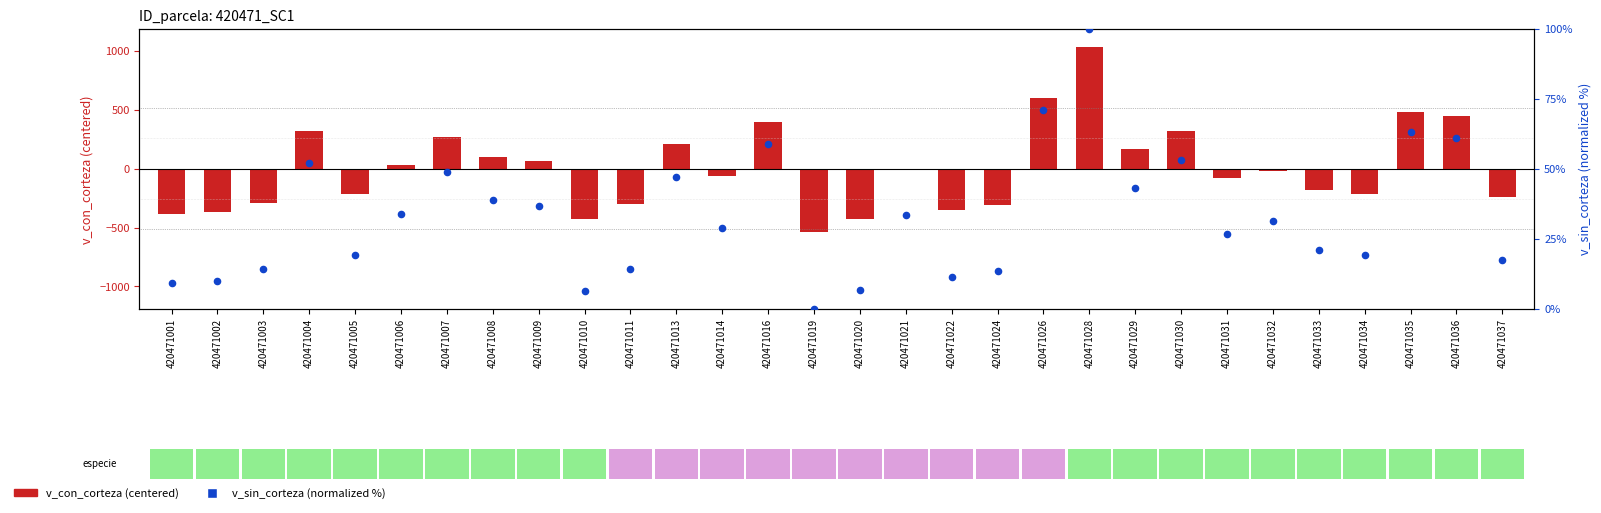

Which series has the largest total across all categories?

v_sin_corteza (normalized %)